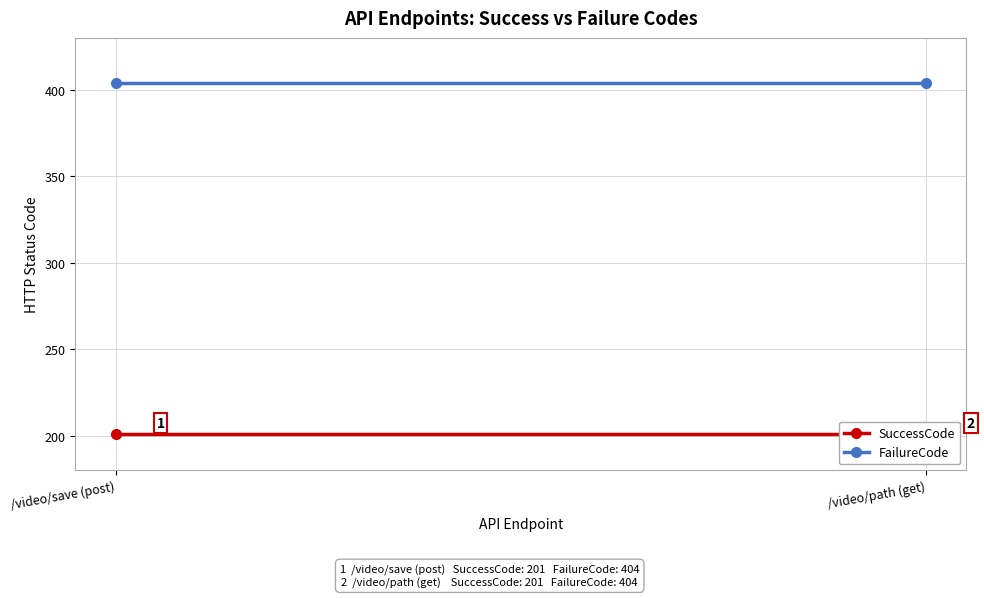

List the labels in order of SuccessCode value, smallest first.

/video/save (post), /video/path (get)